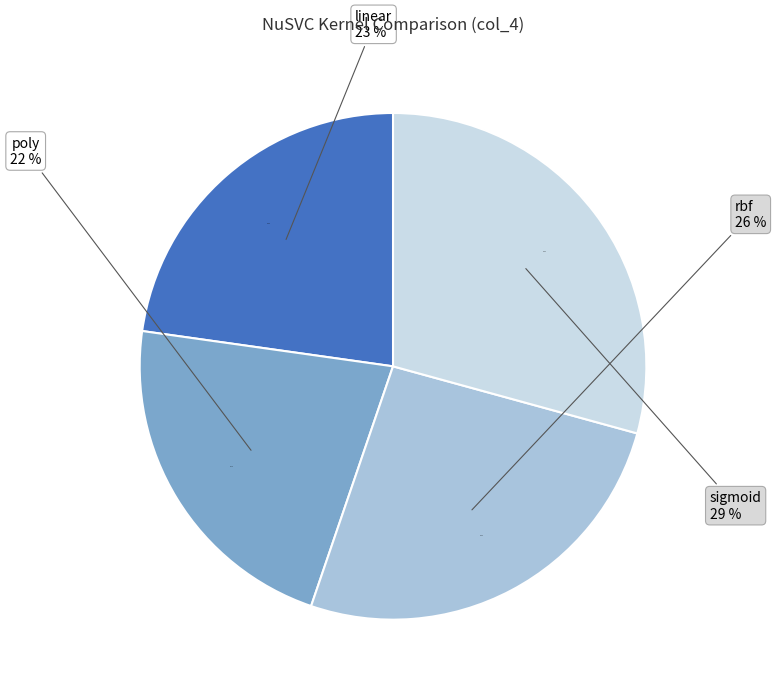

What is the total percentage of linear and rbf?

48.7%